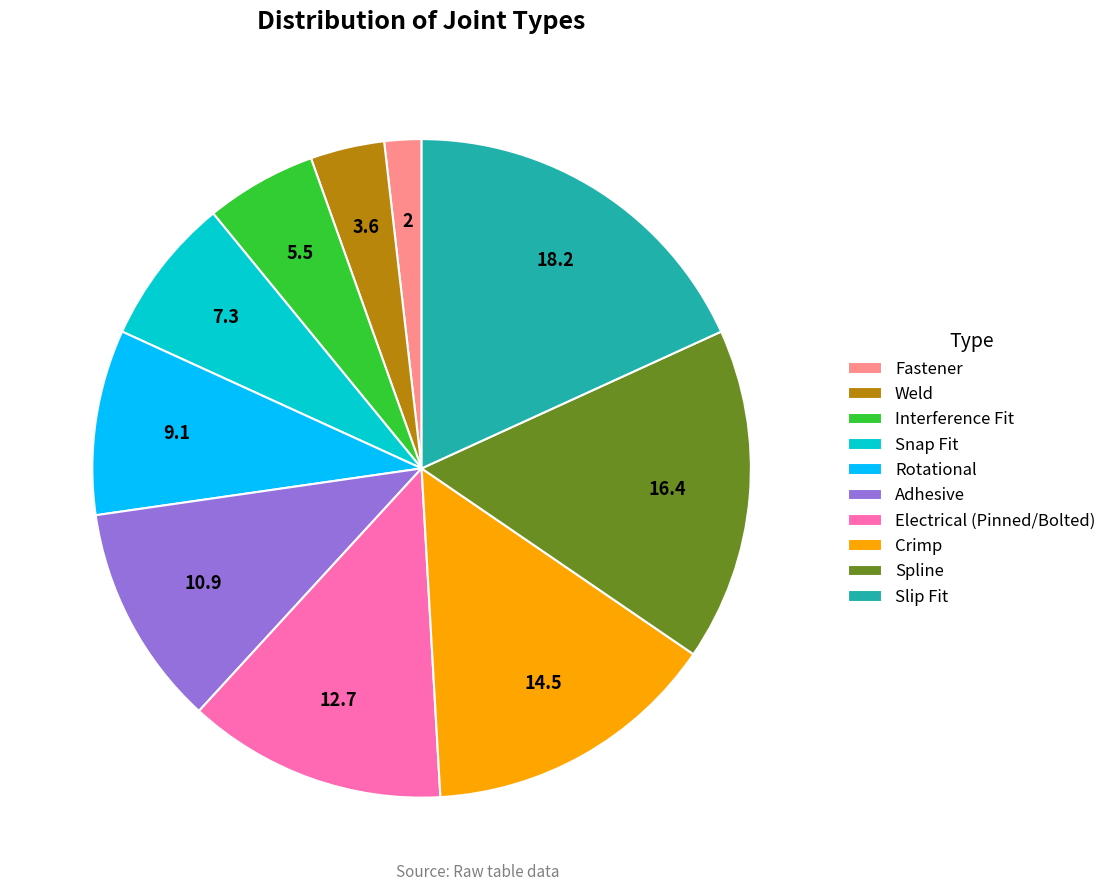

Combined, do Slip Fit and Rotational account for over 50%?

No